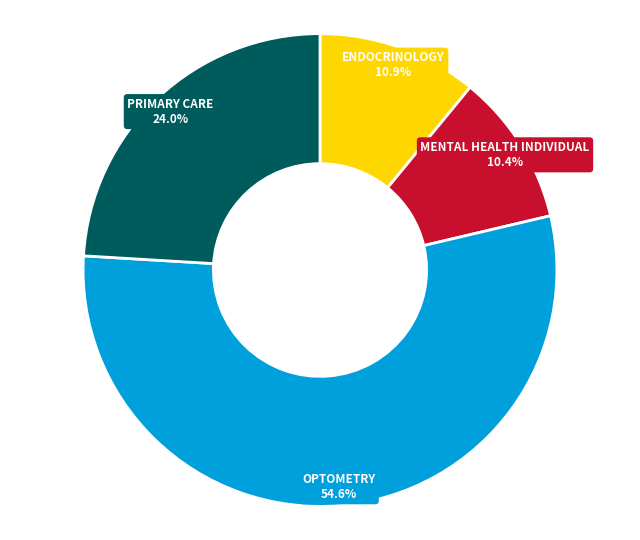

Is there a majority slice in this chart?

Yes